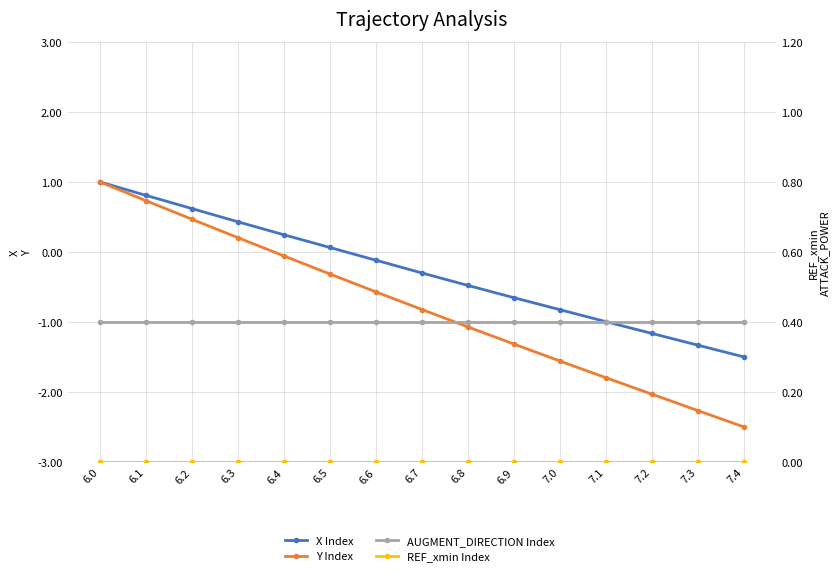

What is the label of the 3rd point from the right?

7.2